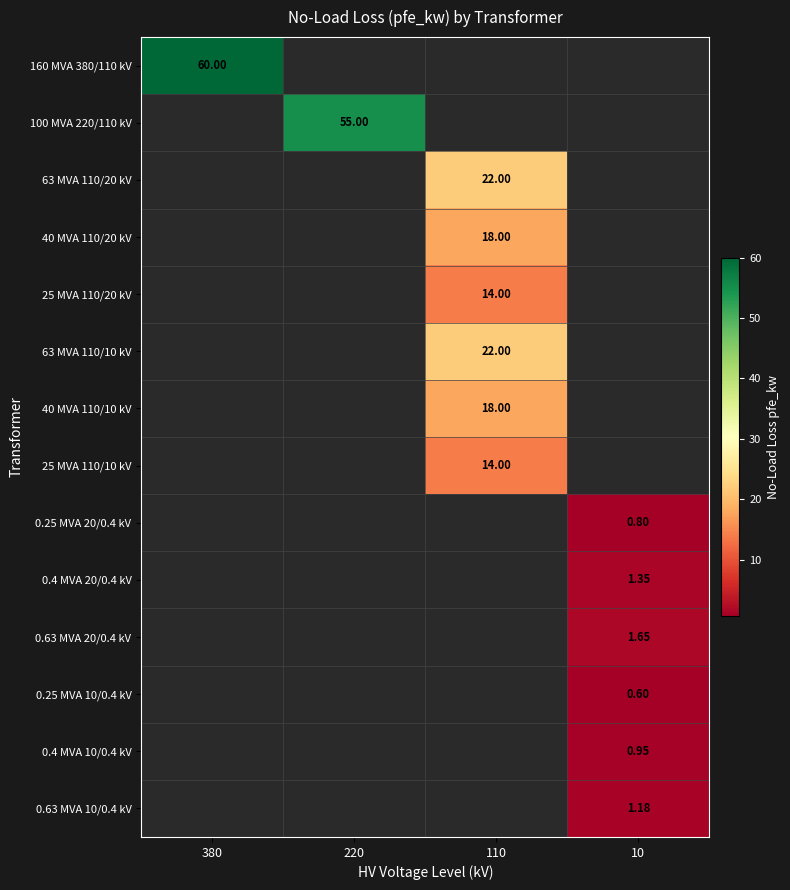

Count the number of data series in this chart.

14